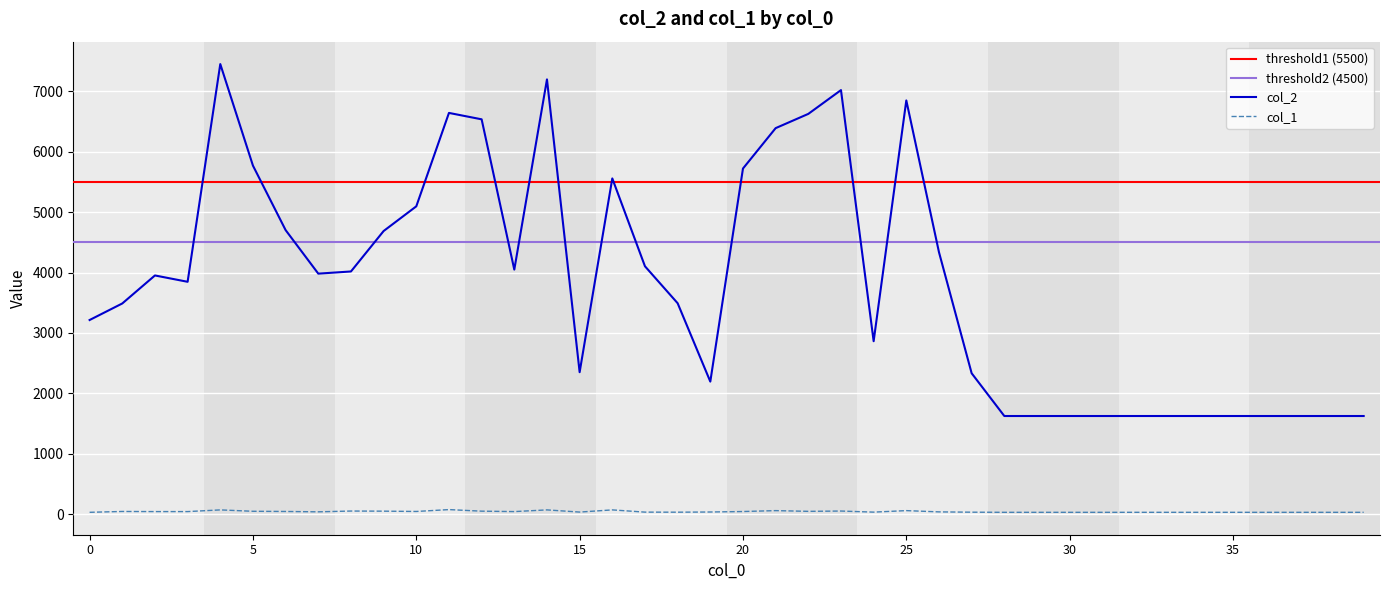

Count the number of categories in the chart.

40